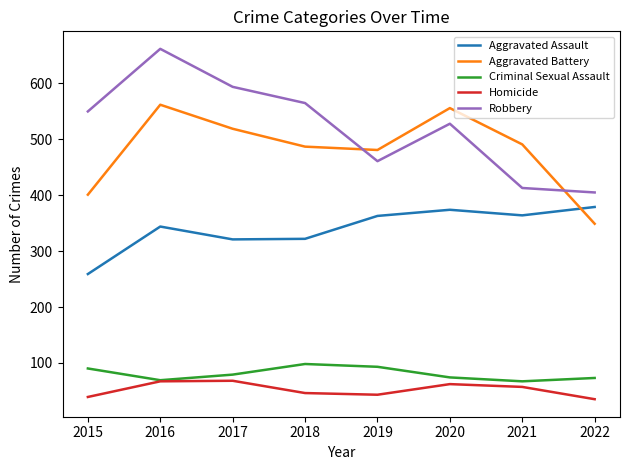

What are all the series names shown in the legend?

Aggravated Assault, Aggravated Battery, Criminal Sexual Assault, Homicide, Robbery